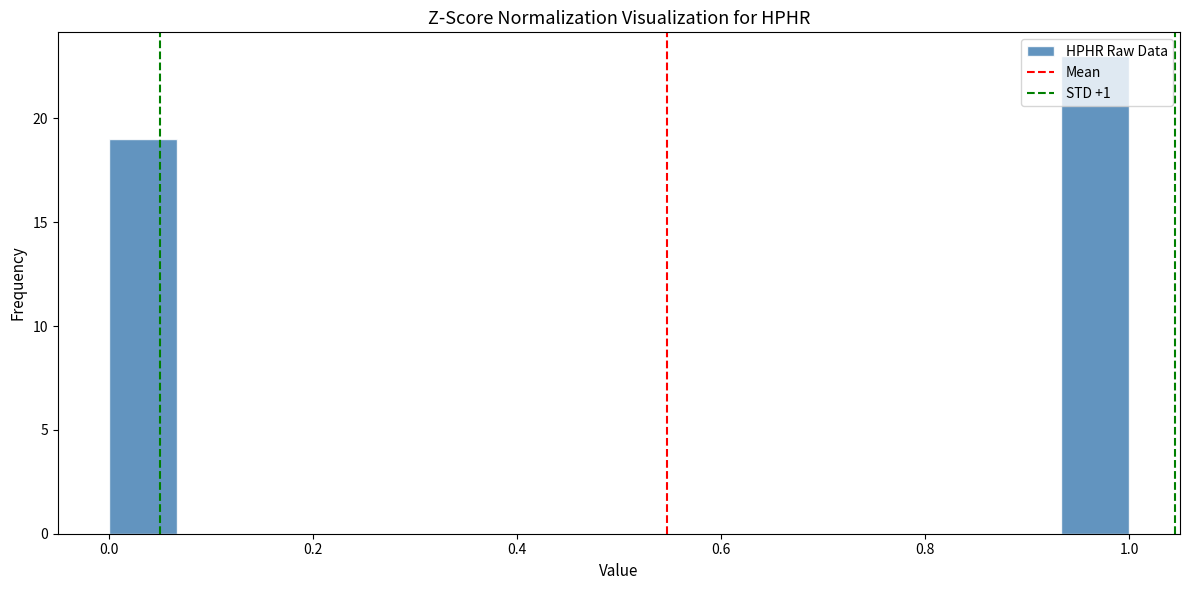

Read against the x-axis, roughly where is the centre of the tallest bar?

0.96